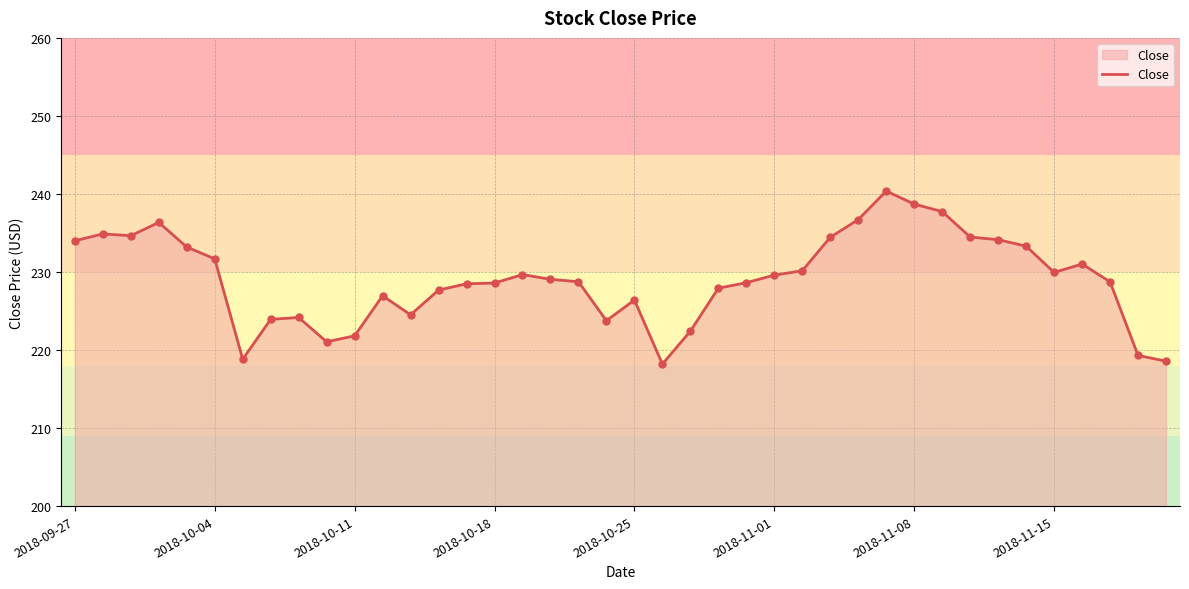

What is the minimum value shown in the chart?

218.2